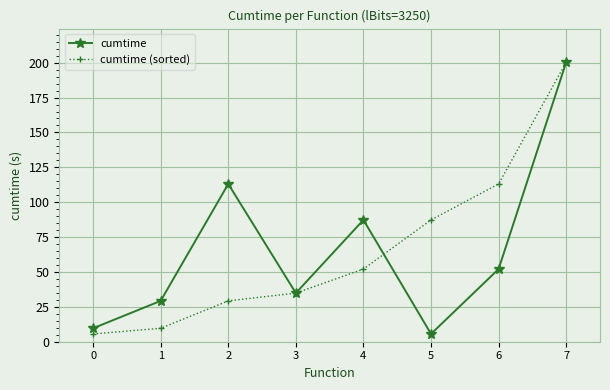

Reading left to right, what are all the values shown in this chart?

cumtime: 0=9.6	1=29.3	2=113.1	3=34.9	4=87.3	5=5.6	6=52.1	7=200.4
cumtime (sorted): 0=5.6	1=9.6	2=29.3	3=34.9	4=52.1	5=87.3	6=113.1	7=200.4